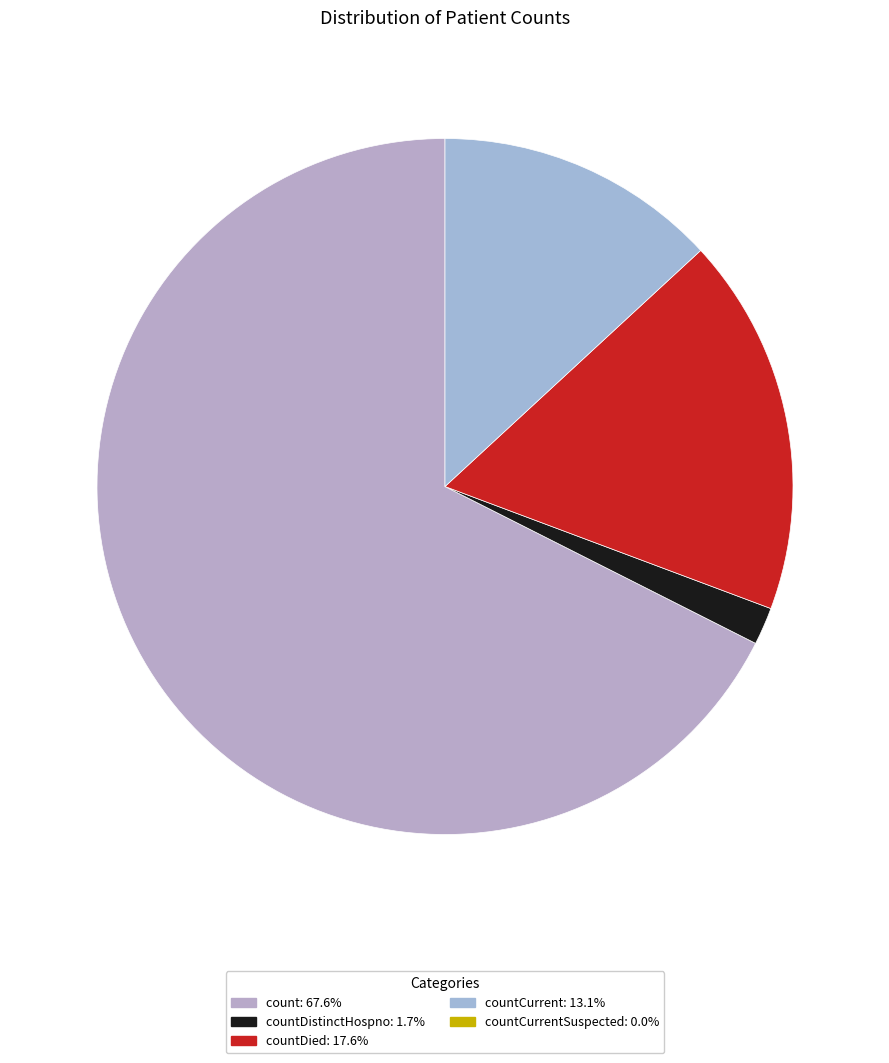

What is the majority slice?

count